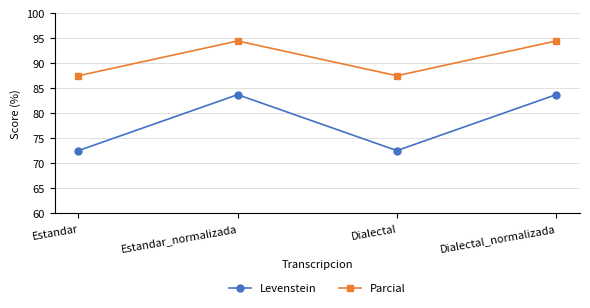

What is the label of the 3rd point from the right?

Estandar_normalizada